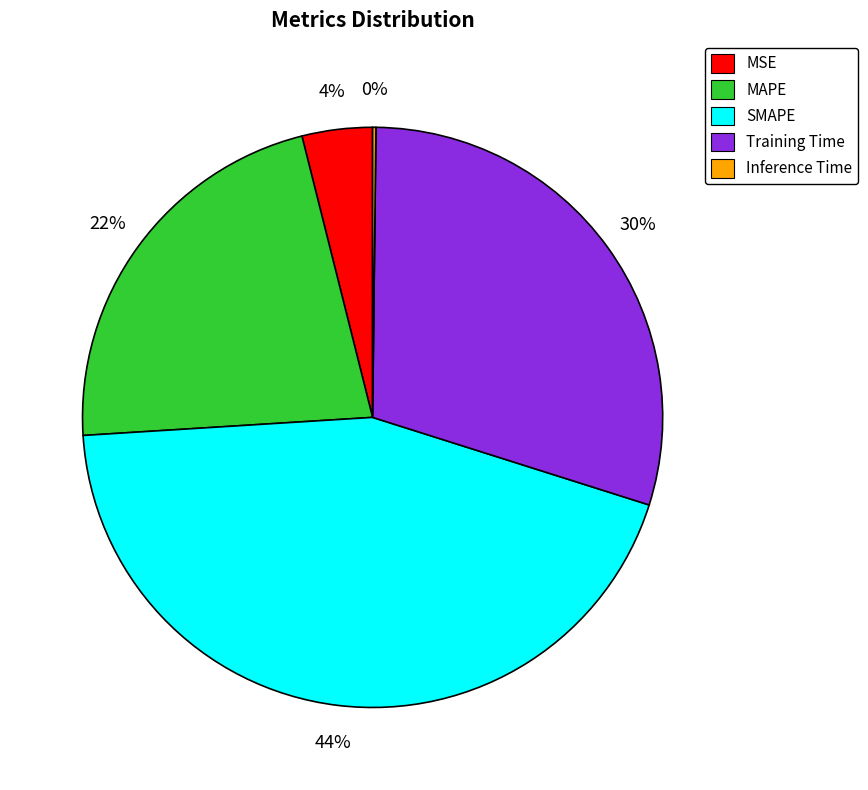

True or false: SMAPE accounts for 56% of the total.

False